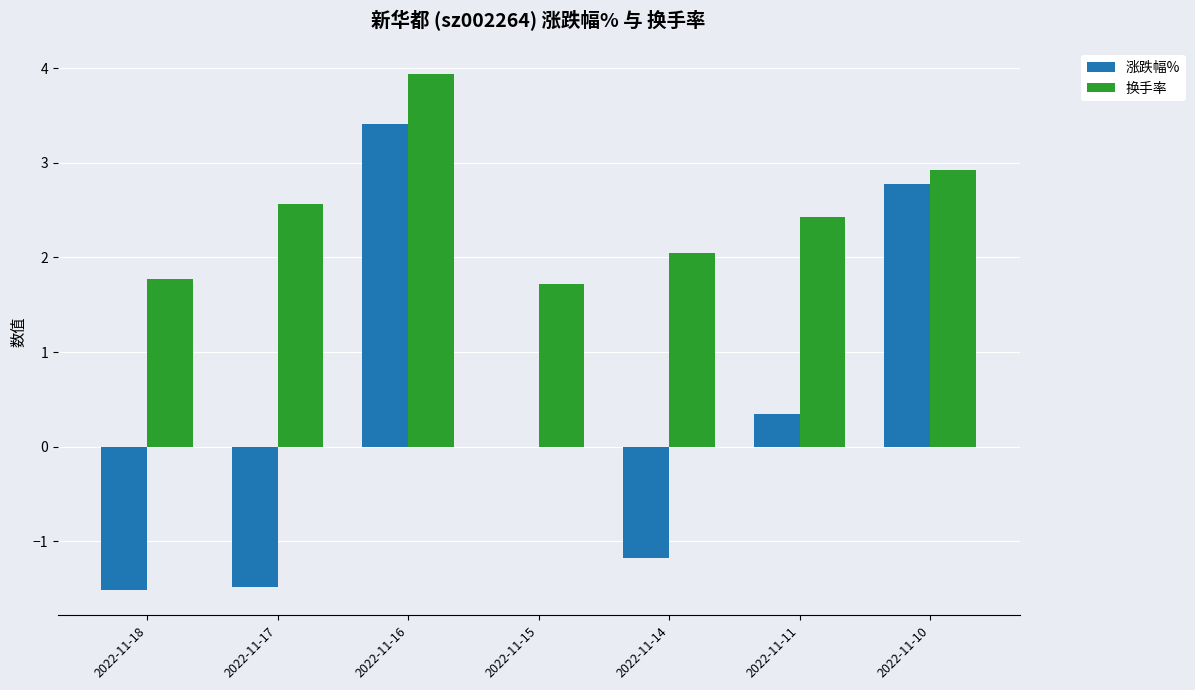

Count the number of data series in this chart.

2